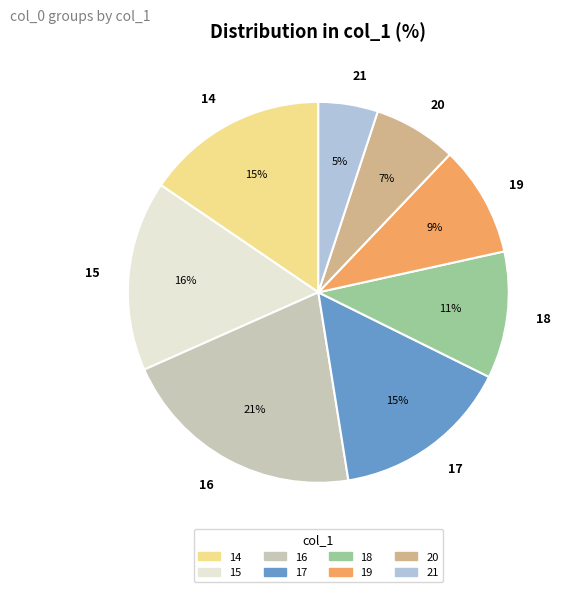

Does any single category account for the majority?

No